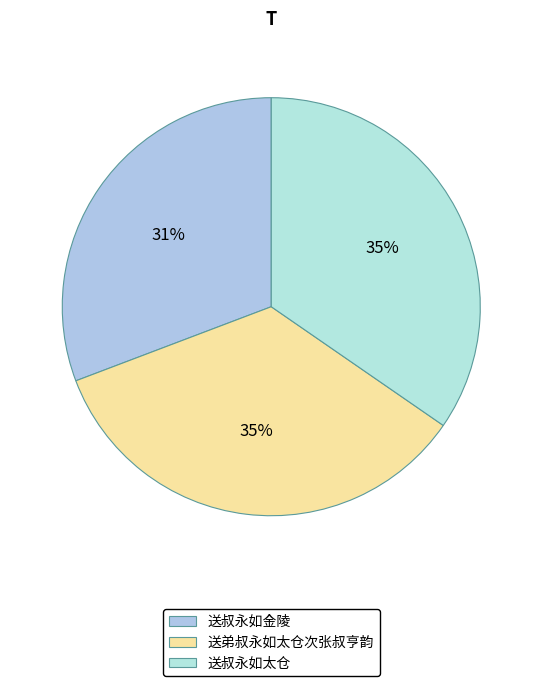

The 送叔永如太仓 slice represents 50% of the pie. True or false?

False